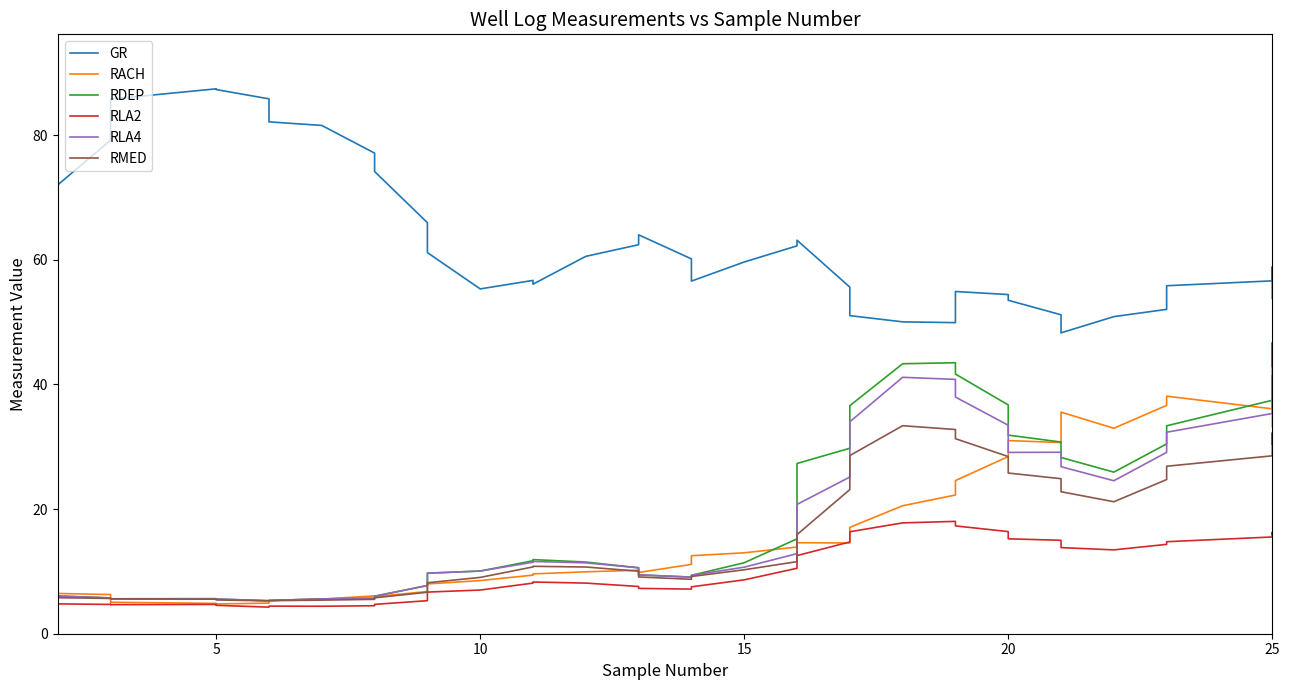

Is it true that RACH equals 63.0 at 25?

False